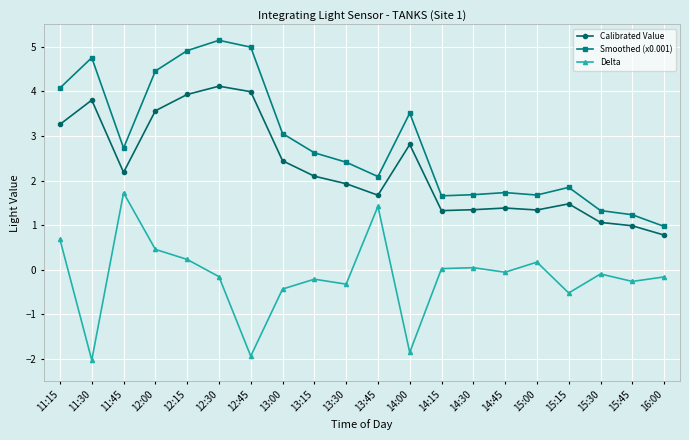

True or false: Smoothed (x0.001) and Delta cross at least once.

False